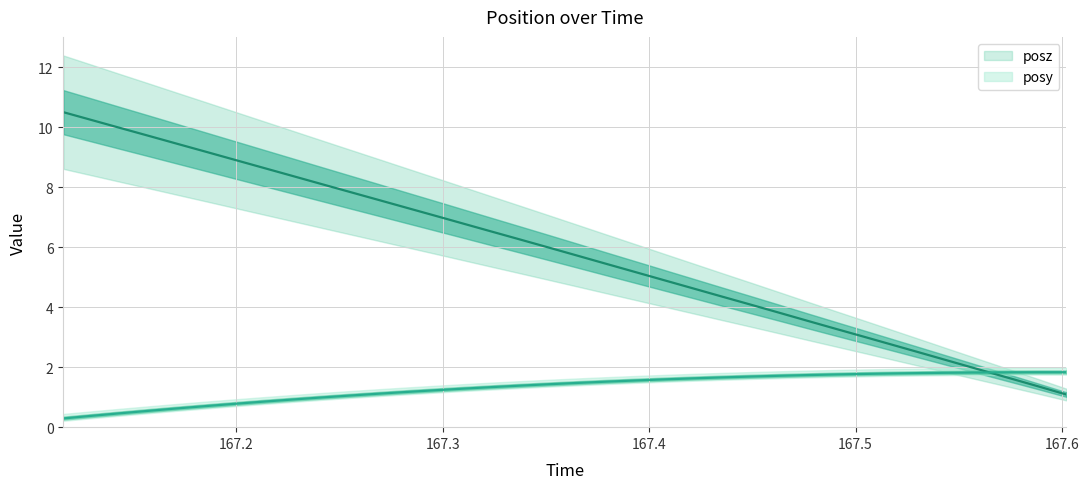

Where do posz and posy first cross each other?

167.5601 and 167.5744